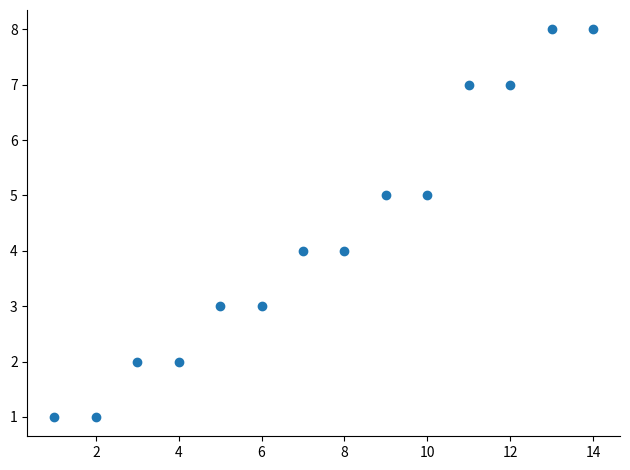

What is the range of Y values (max minus min)?

7